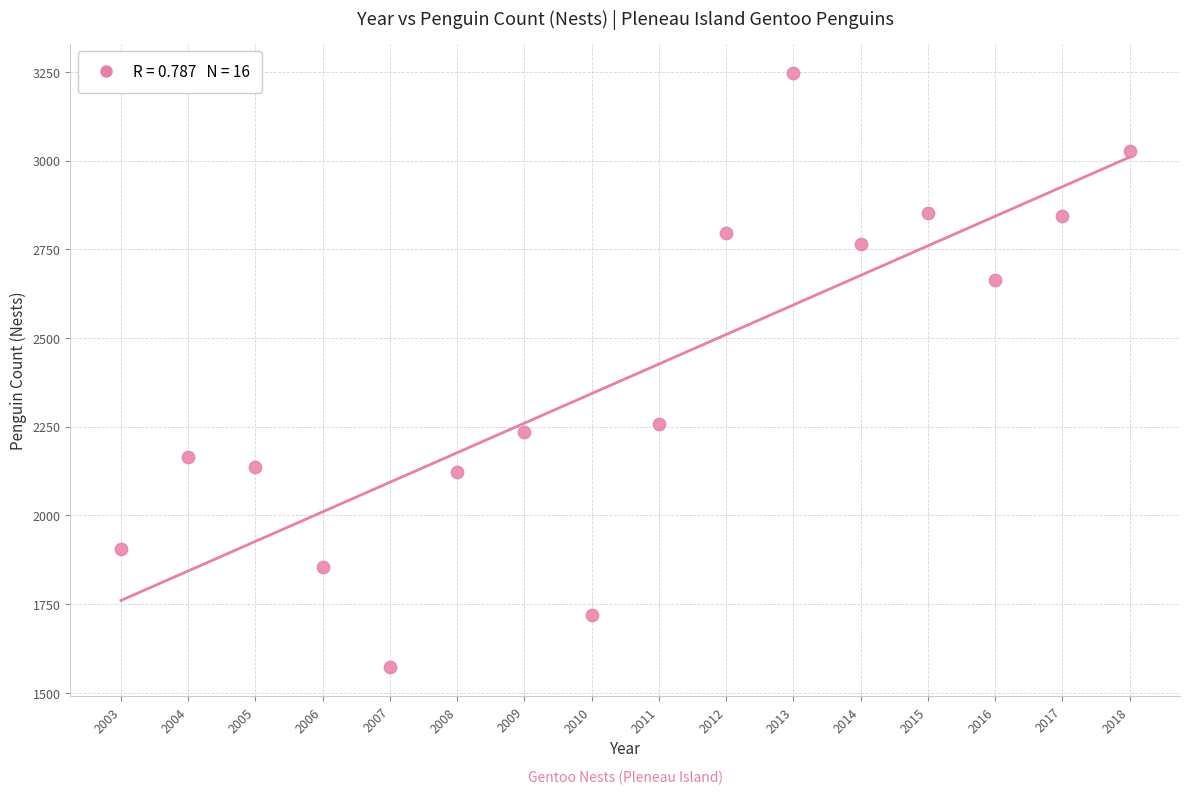

What Y value in the scatter plot is closest to 2410?

2257.2